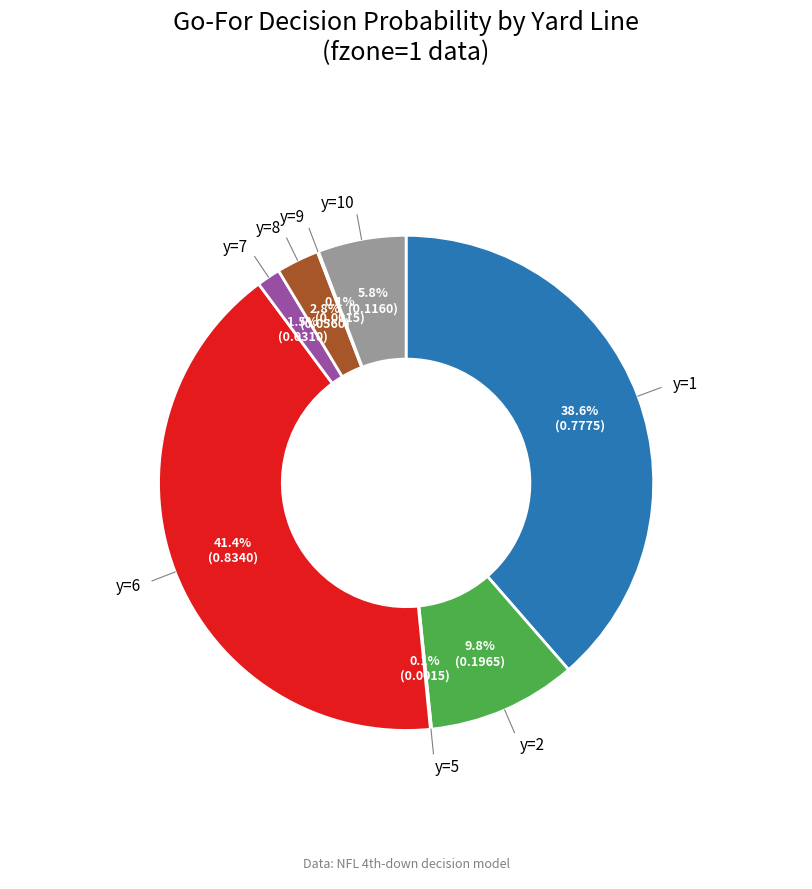

Does any single category account for the majority?

No